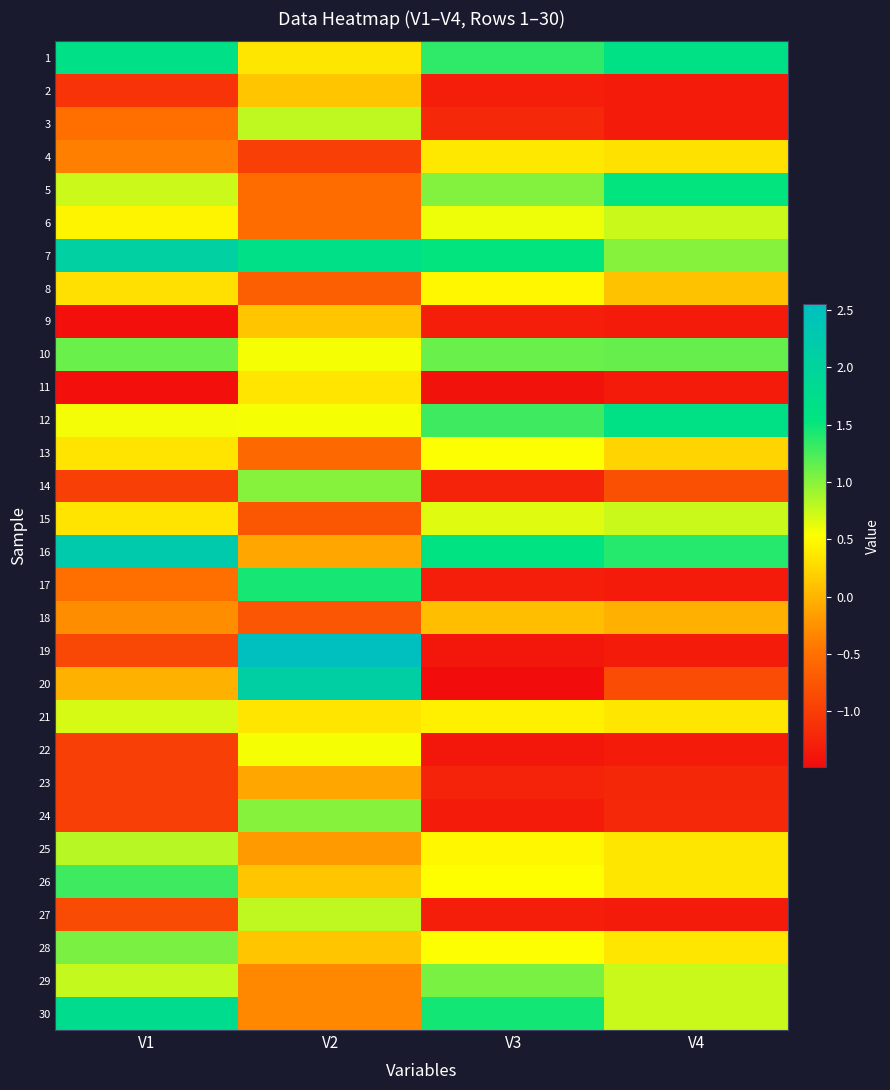

Reading left to right, extract all data points from this chart.

1: V1=1.7	V2=0.4	V3=1.4	V4=1.7
2: V1=-1.1	V2=0.1	V3=-1.3	V4=-1.3
3: V1=-0.5	V2=0.8	V3=-1.2	V4=-1.3
4: V1=-0.4	V2=-1.0	V3=0.4	V4=0.3
5: V1=0.7	V2=-0.5	V3=1.0	V4=1.5
6: V1=0.5	V2=-0.5	V3=0.6	V4=0.7
7: V1=2.1	V2=1.7	V3=1.5	V4=1.0
8: V1=0.3	V2=-0.7	V3=0.5	V4=0.1
9: V1=-1.5	V2=0.1	V3=-1.3	V4=-1.3
10: V1=1.1	V2=0.6	V3=1.1	V4=1.1
11: V1=-1.4	V2=0.3	V3=-1.4	V4=-1.3
12: V1=0.6	V2=0.6	V3=1.3	V4=1.7
13: V1=0.3	V2=-0.6	V3=0.5	V4=0.2
14: V1=-1.0	V2=1.0	V3=-1.3	V4=-0.8
15: V1=0.3	V2=-0.7	V3=0.7	V4=0.7
16: V1=2.3	V2=-0.1	V3=1.6	V4=1.4
17: V1=-0.5	V2=1.4	V3=-1.3	V4=-1.3
18: V1=-0.3	V2=-0.8	V3=0.1	V4=-0.0
19: V1=-0.9	V2=2.5	V3=-1.4	V4=-1.3
20: V1=-0.0	V2=2.1	V3=-1.5	V4=-0.8
21: V1=0.7	V2=0.3	V3=0.4	V4=0.4
22: V1=-1.0	V2=0.6	V3=-1.4	V4=-1.3
23: V1=-1.0	V2=-0.1	V3=-1.3	V4=-1.2
24: V1=-1.0	V2=1.0	V3=-1.3	V4=-1.2
25: V1=0.8	V2=-0.2	V3=0.5	V4=0.4
26: V1=1.3	V2=0.1	V3=0.5	V4=0.4
27: V1=-0.9	V2=0.8	V3=-1.3	V4=-1.3
28: V1=1.1	V2=0.1	V3=0.5	V4=0.4
29: V1=0.8	V2=-0.3	V3=1.1	V4=0.7
30: V1=1.8	V2=-0.3	V3=1.5	V4=0.7